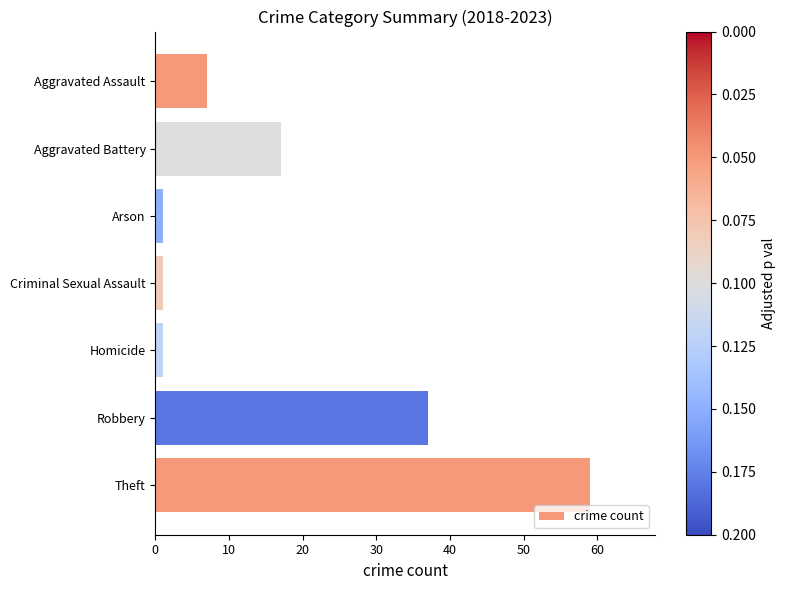

Which has a higher value, Theft or Arson?

Theft